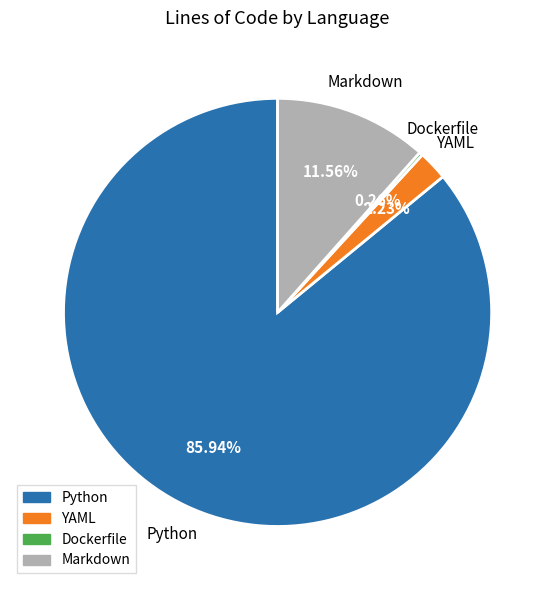

Which category has the biggest portion of the pie?

Python